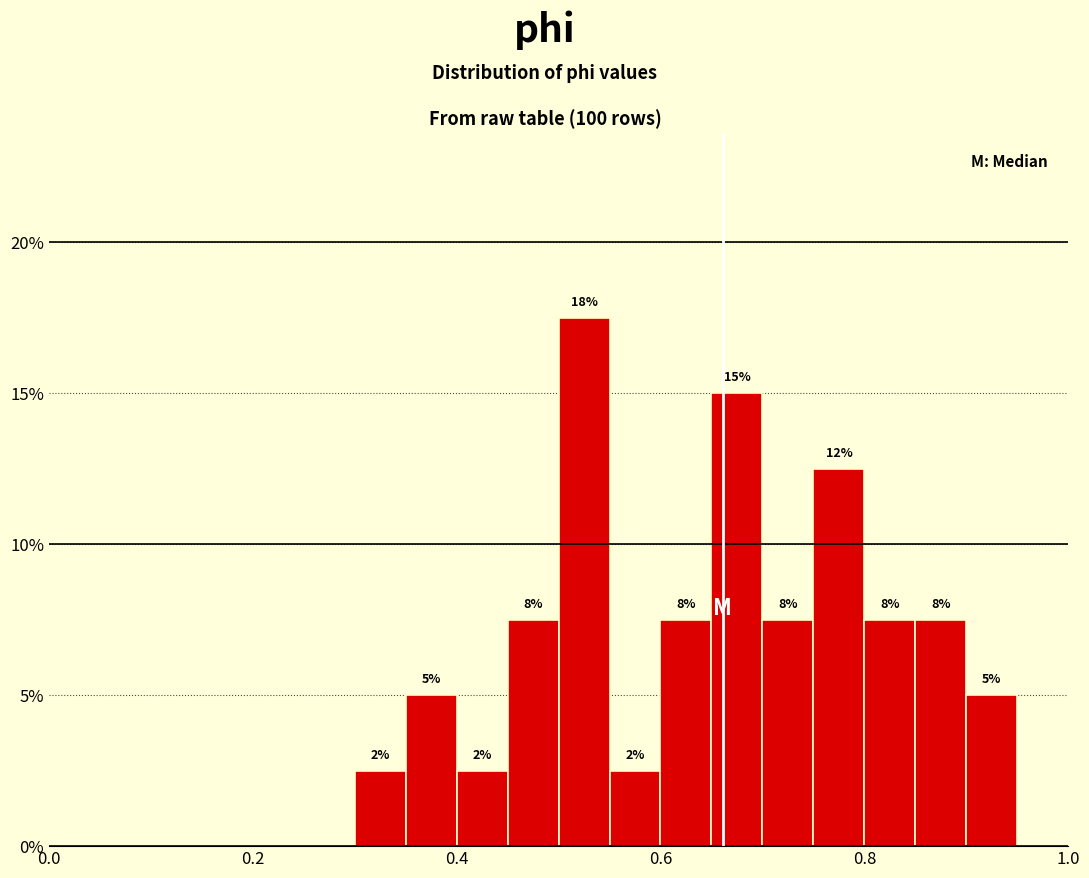

Around what value on the x-axis is the tallest bar? Give the approximate position of its centre, as read against the axis.

0.52